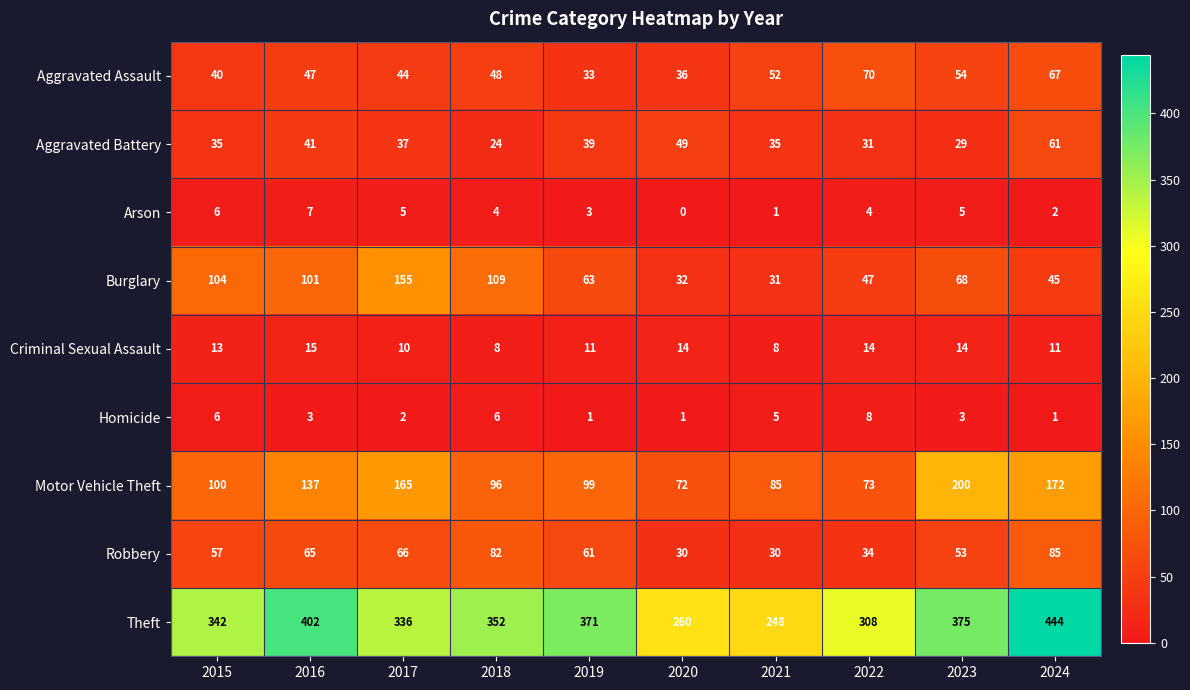

How many categories are shown in the chart?

10